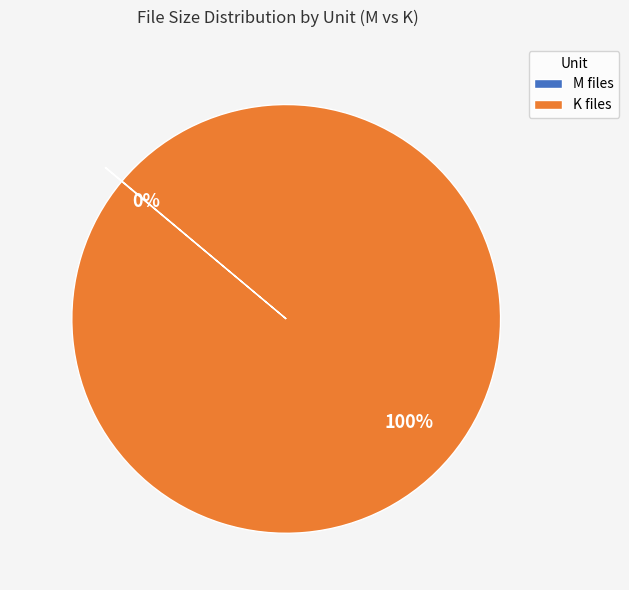

To the nearest percent, what is the average slice percentage?

50%